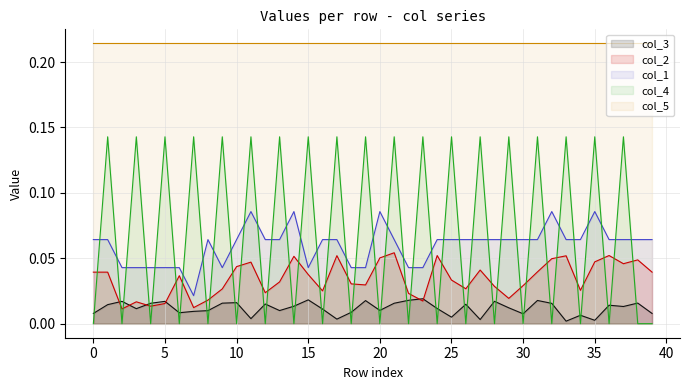

Which category has the highest value in the col_2 series?

21